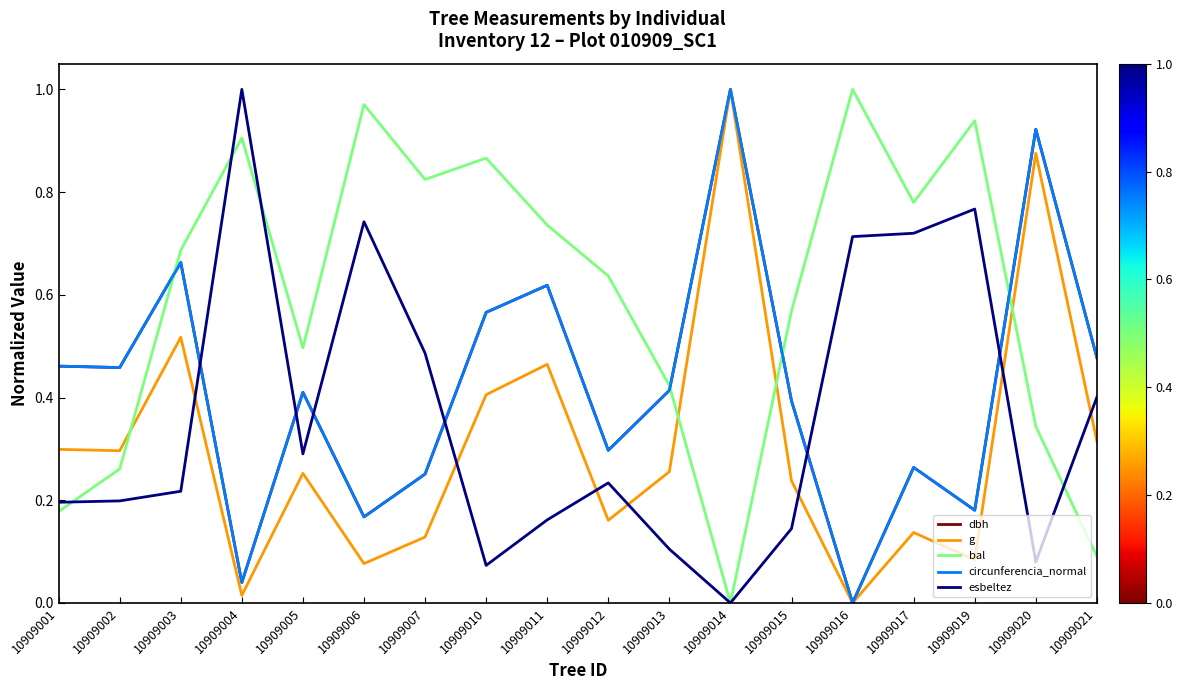

Which category has the lowest value in the bal series?

10909014